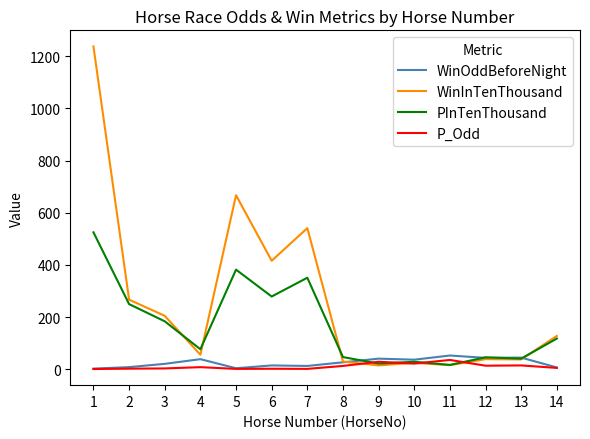

What is the maximum value shown in the chart?

1237.0